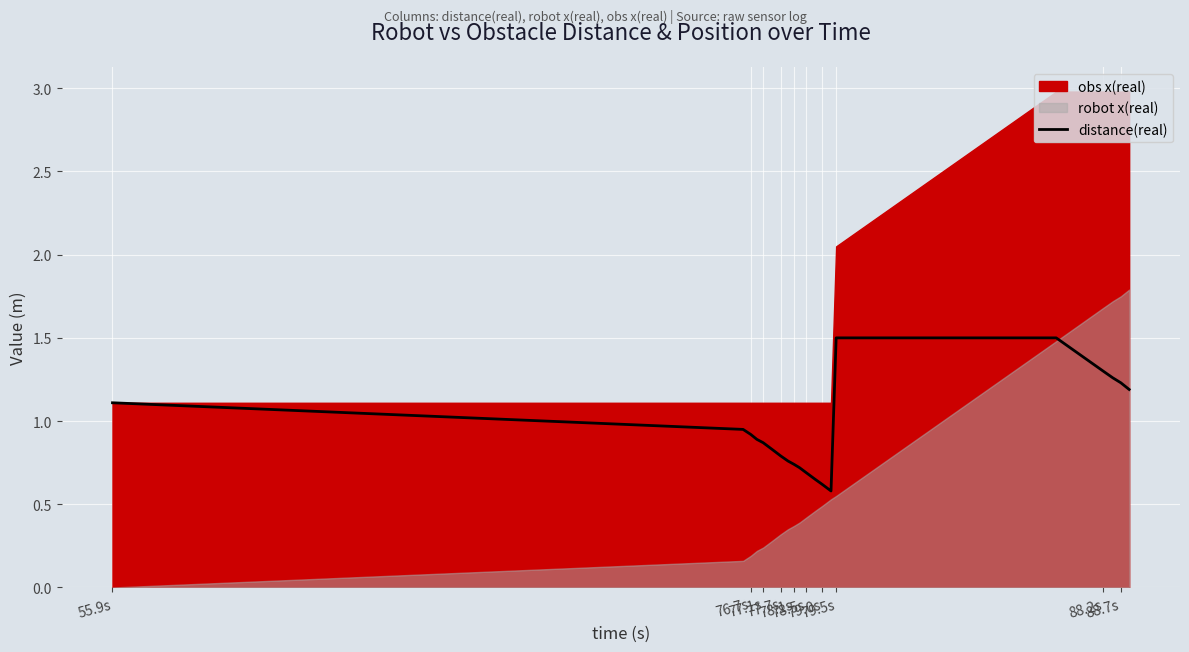

What is the lowest value of the distance(real) series?

0.6